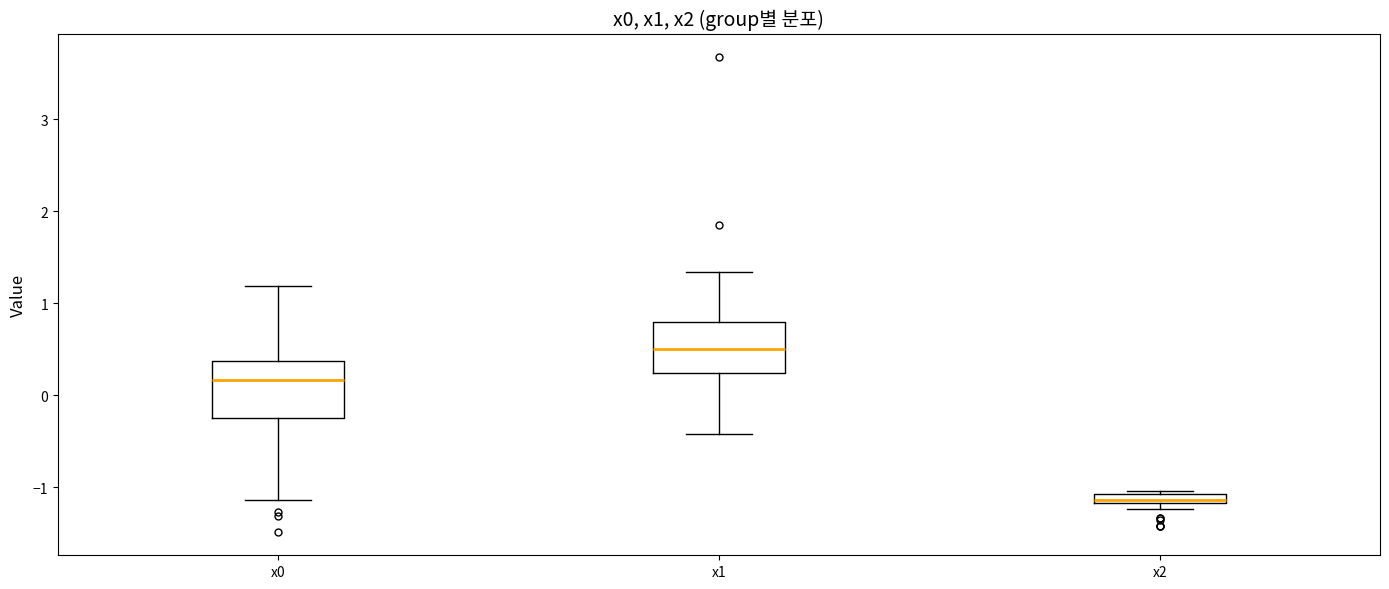

Which box has the lowest median line?

x2